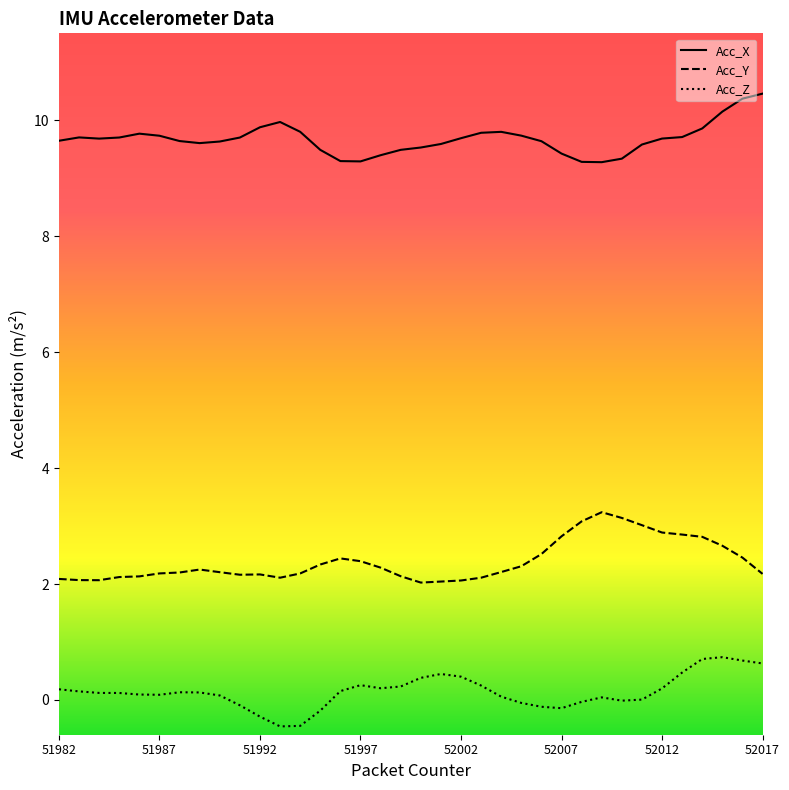

True or false: Acc_Z and Acc_Y intersect in this chart.

False